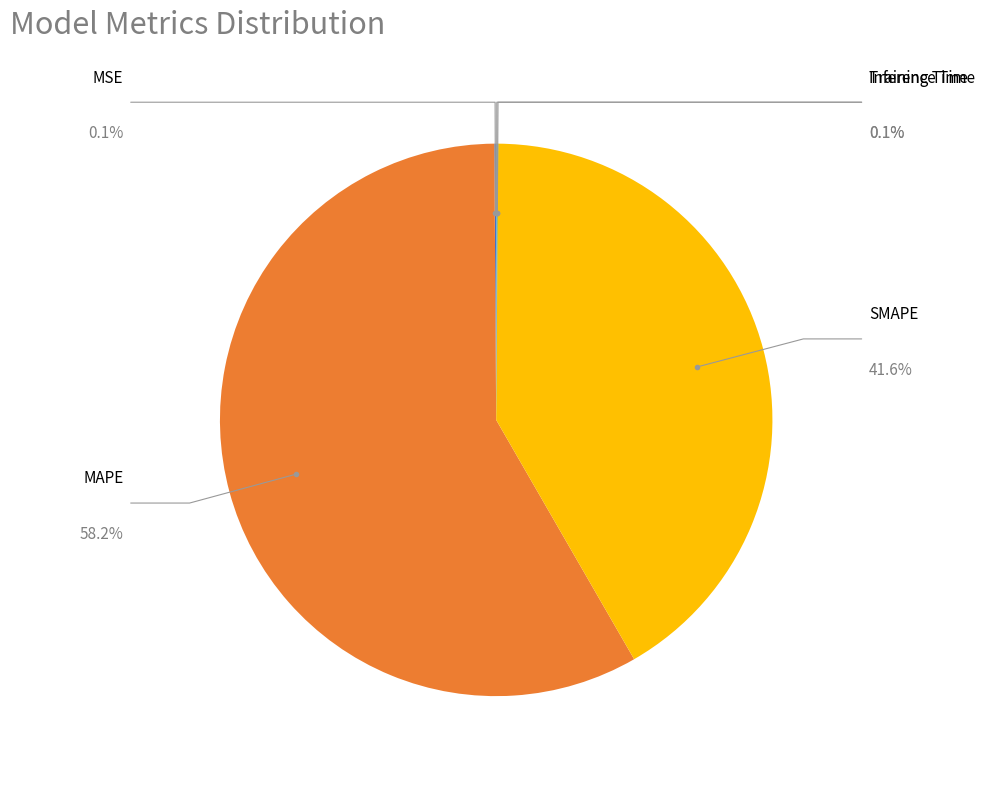

How many slices are in this pie chart?

5